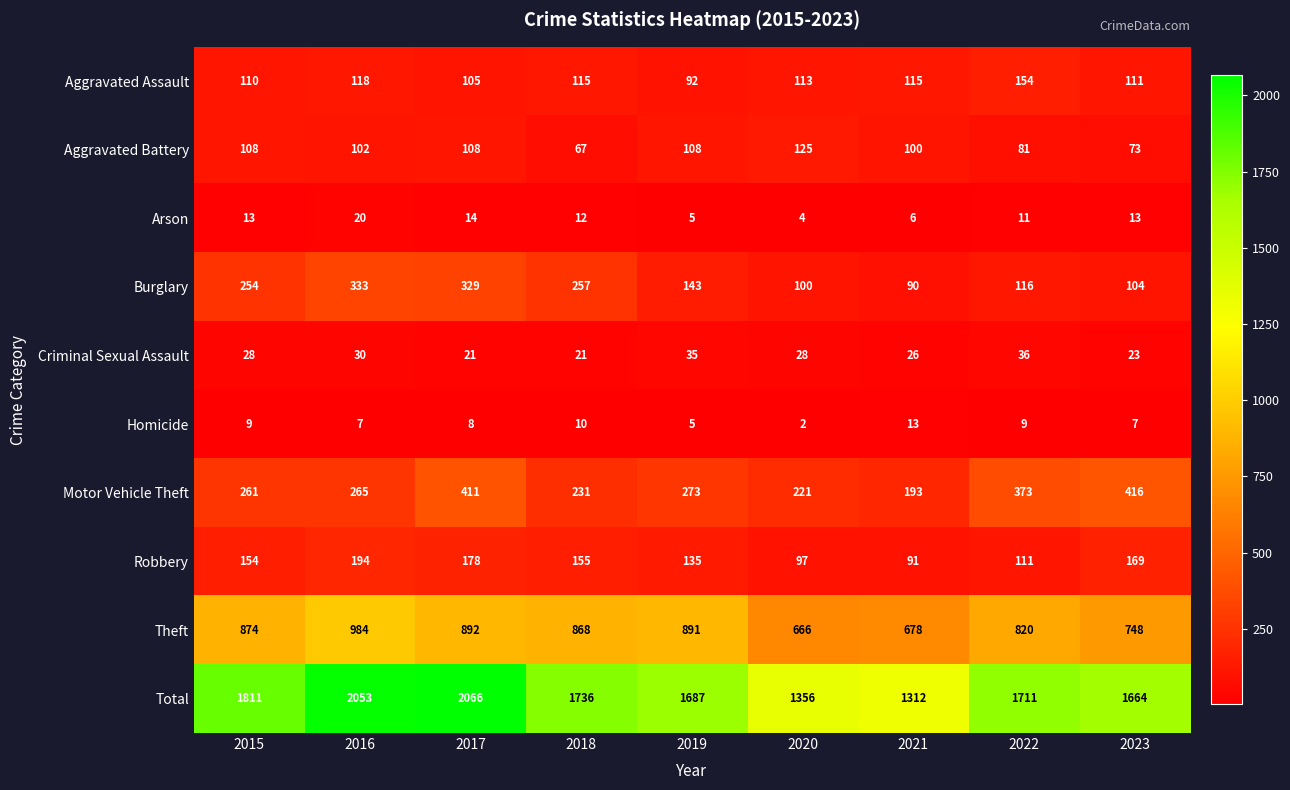

At how many categories does at least one series exceed 308?

9